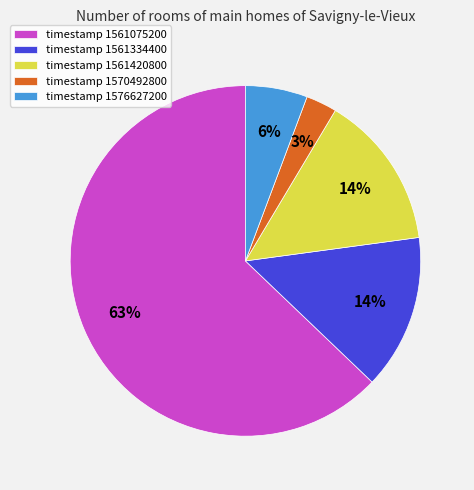

Does timestamp 1561075200 represent more than half of the total?

Yes